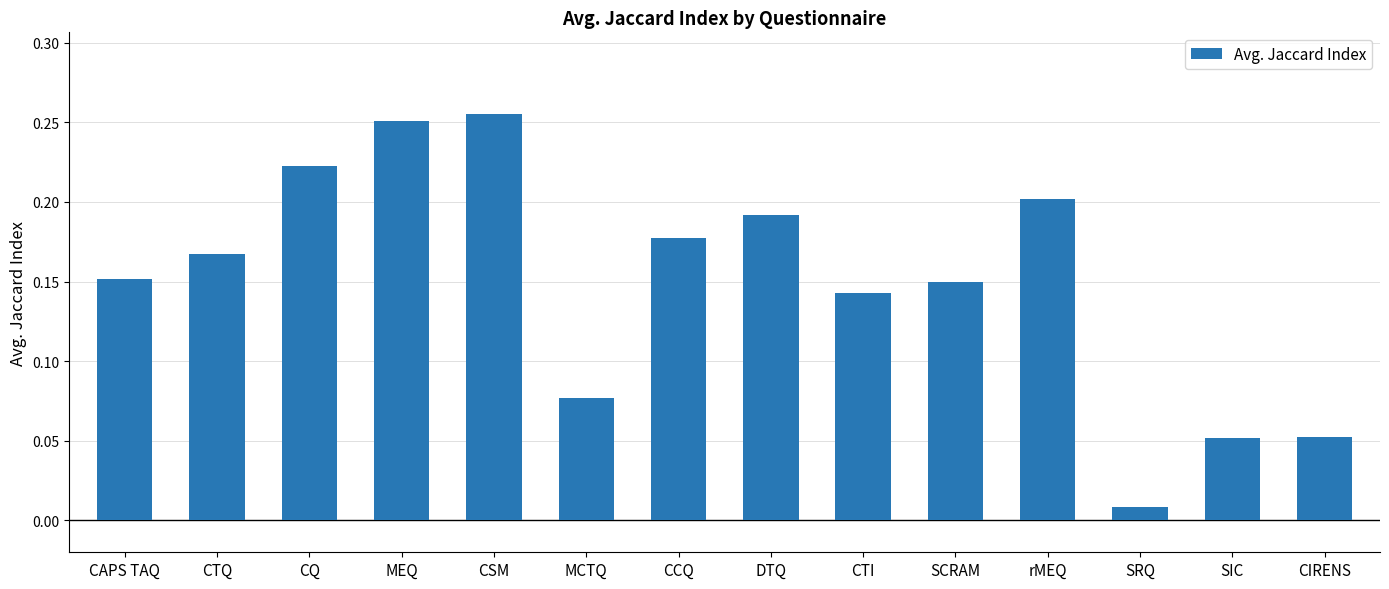

What is the sum of all values?

2.1